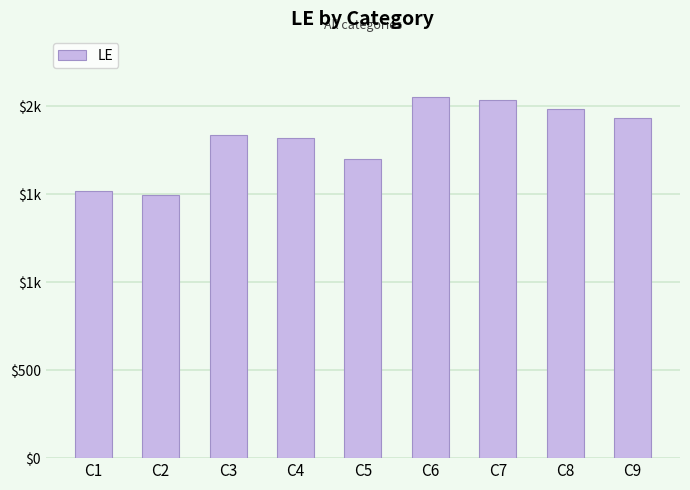

Are the bars horizontal?

No